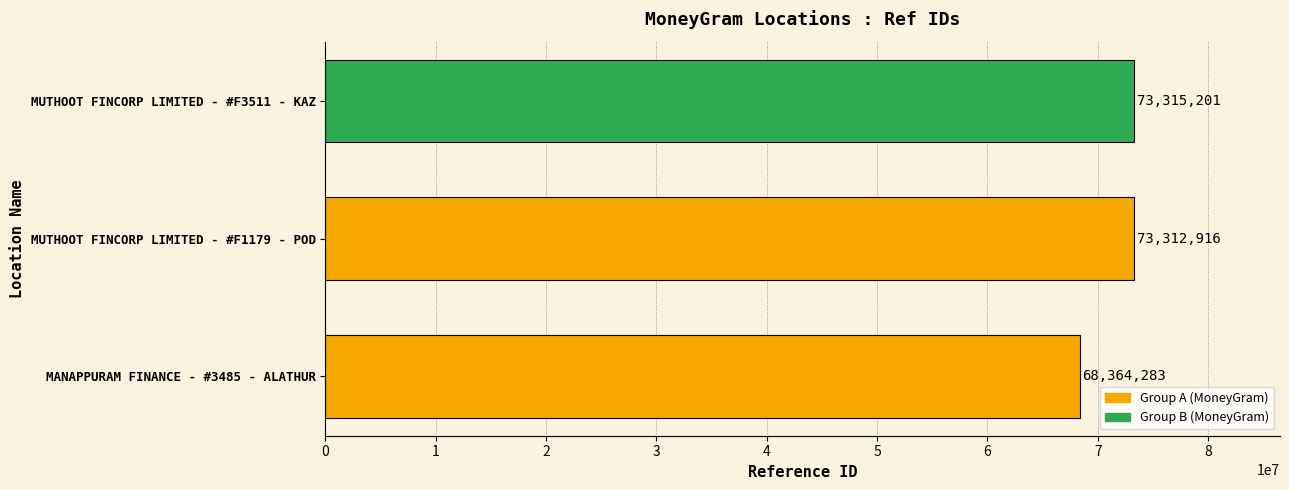

How many values are below 73312916?

1